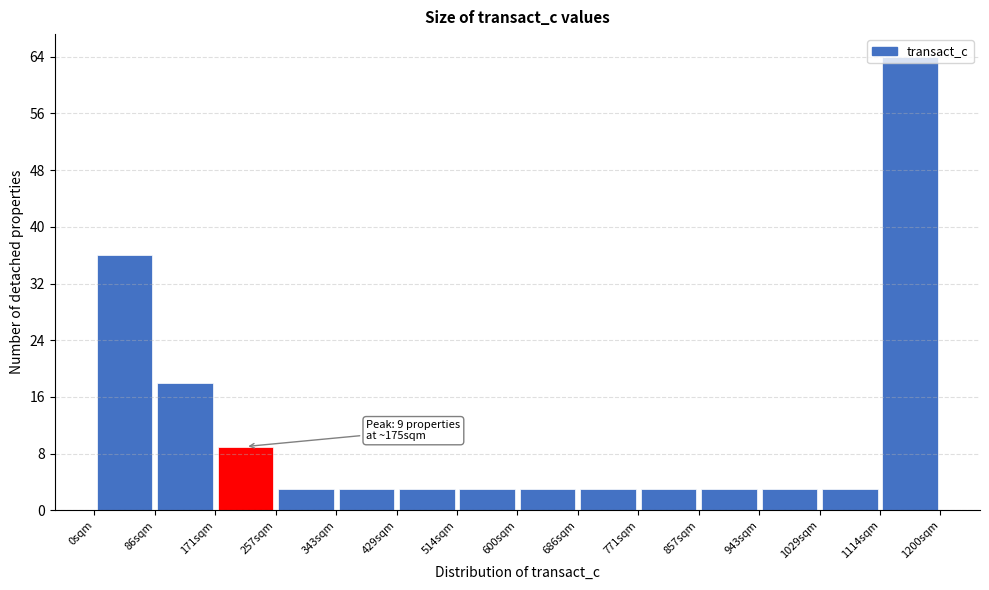

Over which range of the x-axis is the bar tallest?

1110 to 1200